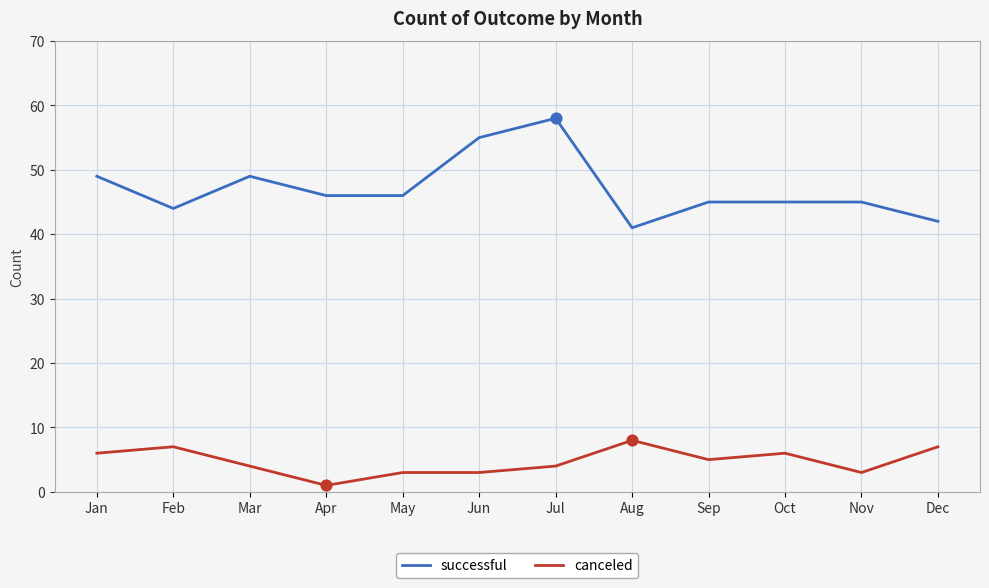

What is the difference between the highest and lowest values at Jun?

52